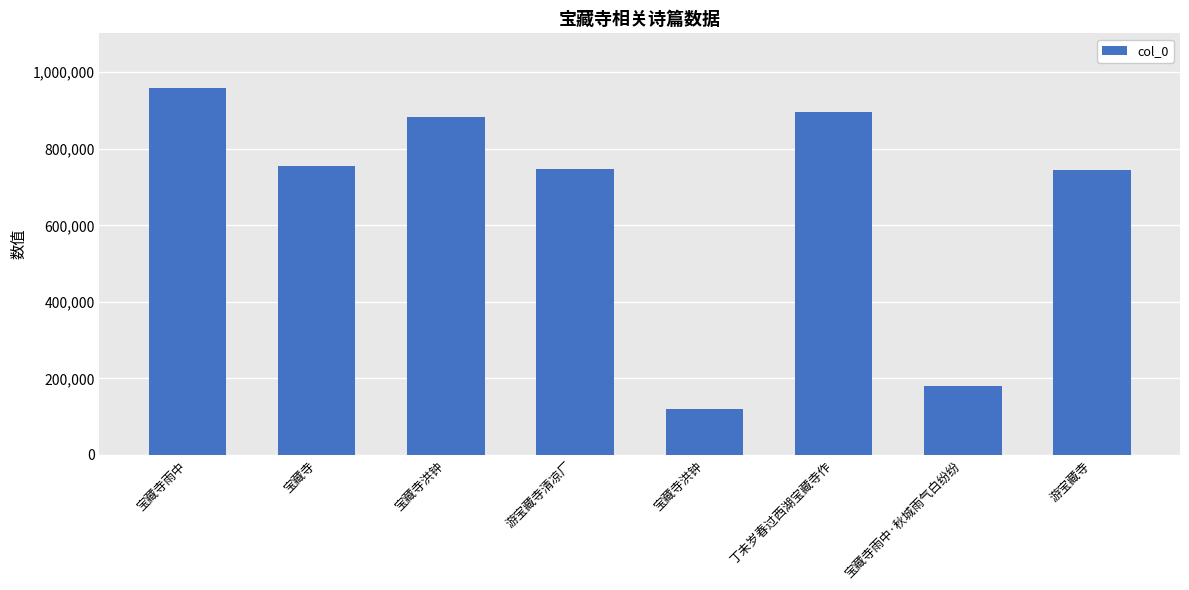

Where does the data first go above 755029?

宝藏寺雨中